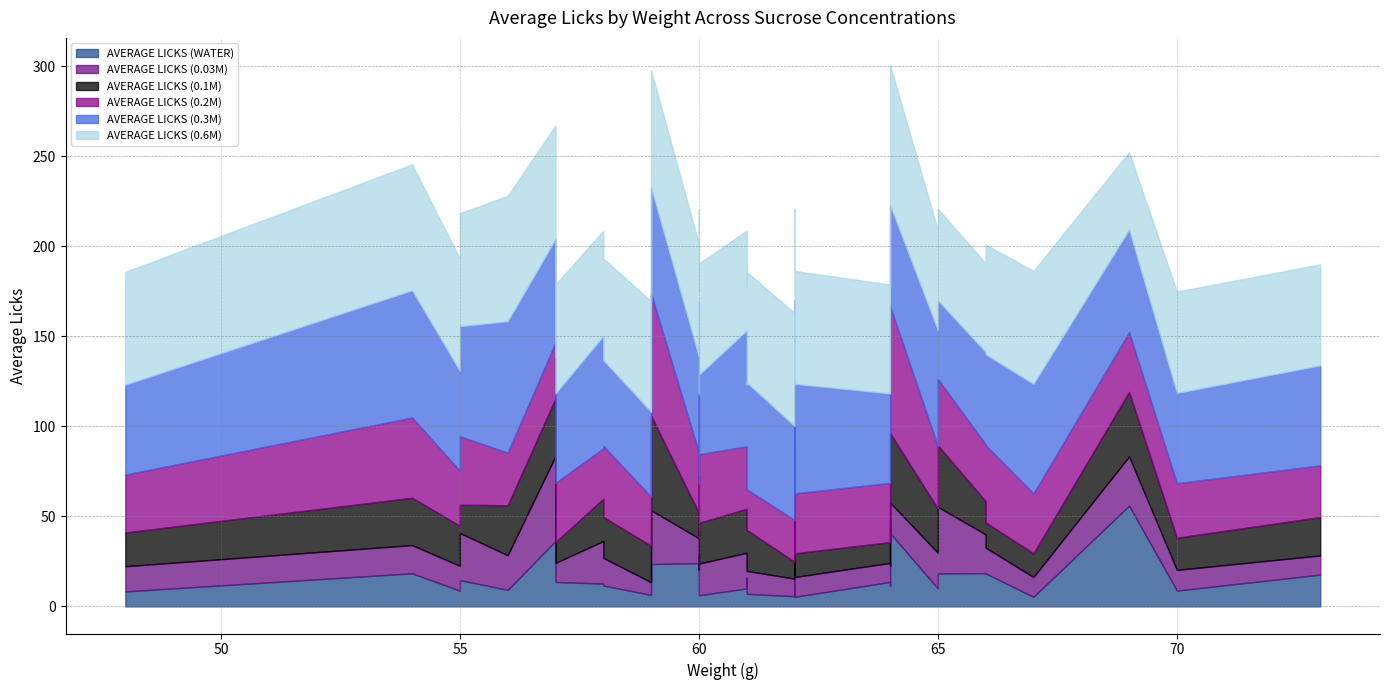

Which series has the widest spread of values?

AVERAGE LICKS (0.6M)